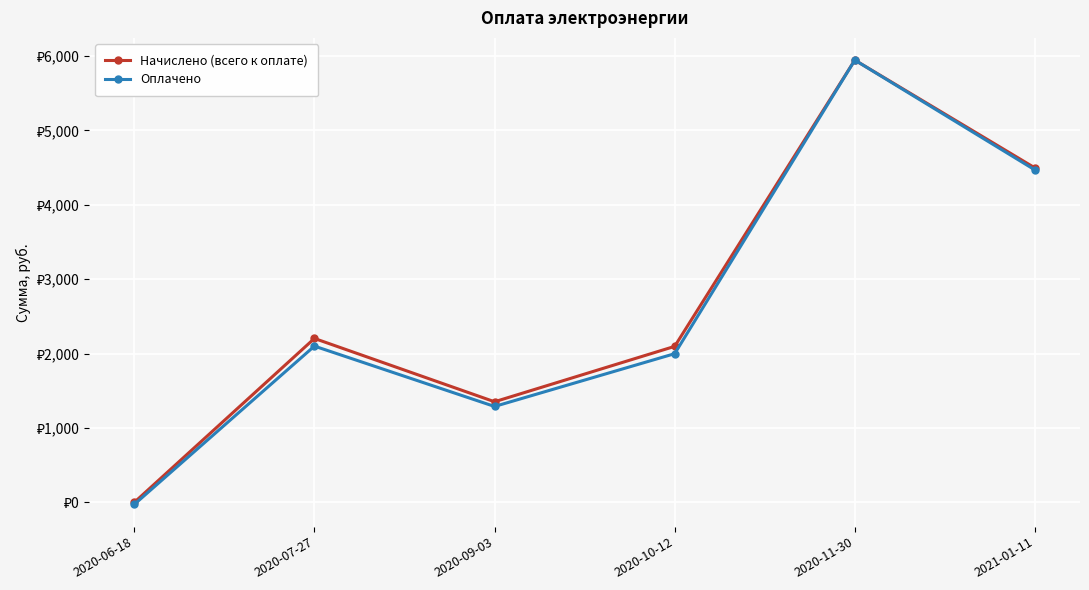

What is the label of the 2nd point from the left?

2020-07-27